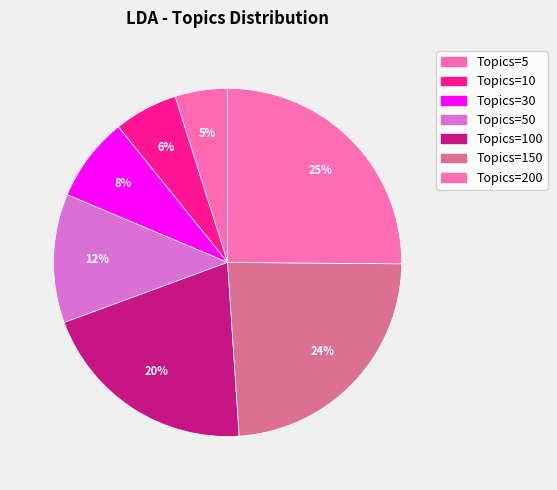

How many slices are in this pie chart?

7